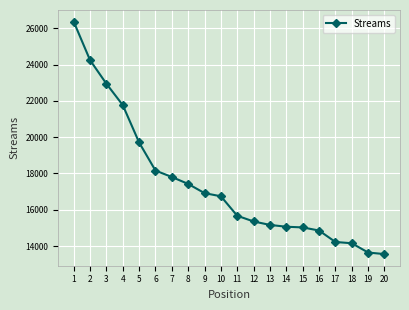

What is the greatest value displayed?

26369